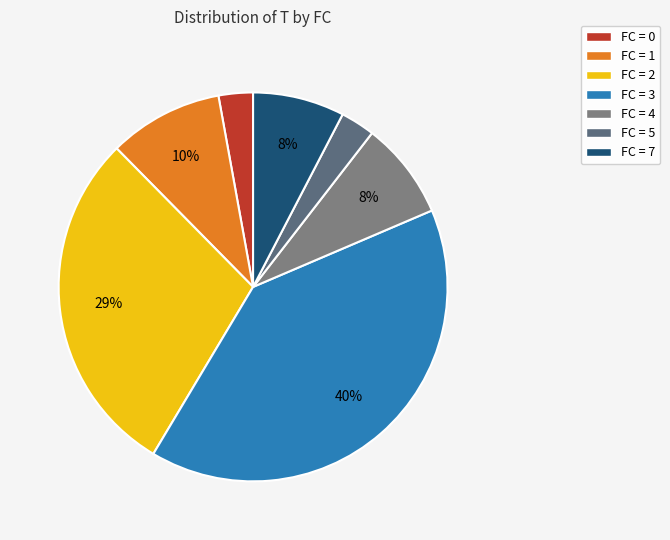

How many segments does this pie chart have?

7